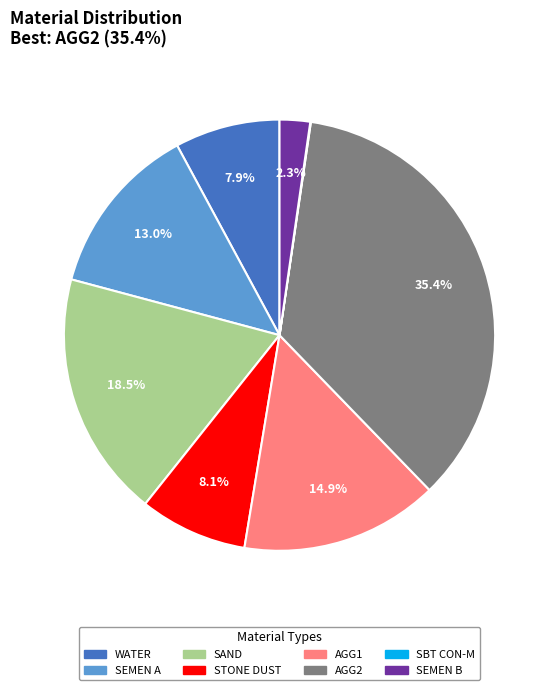

Does any single category account for the majority?

No